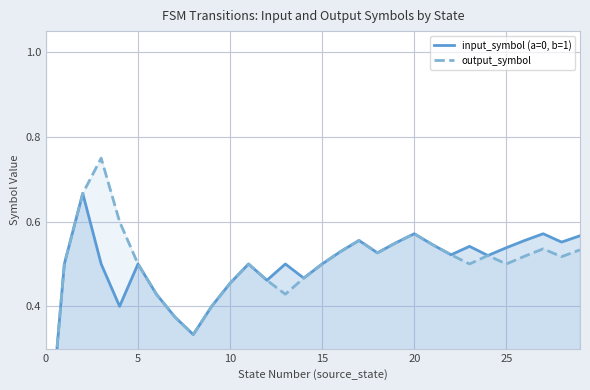

What is the value of the input_symbol (a=0, b=1) point at the 29th from the left?

0.6